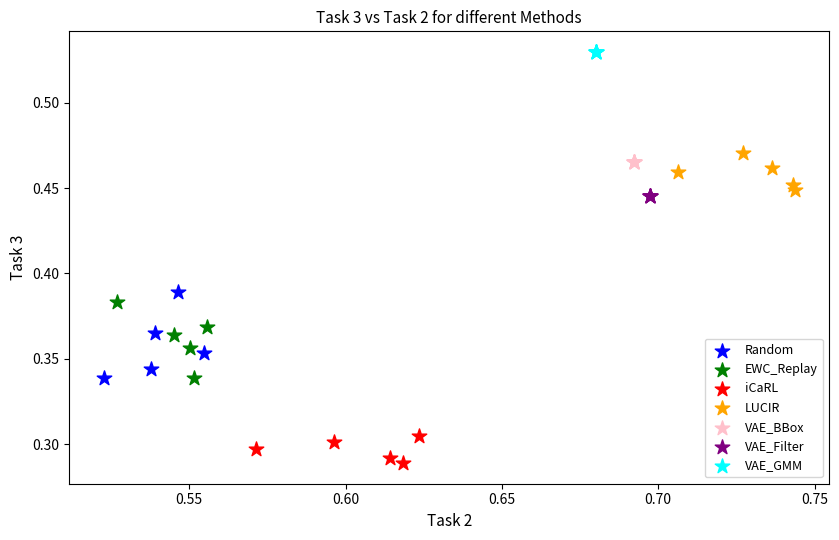

Which series reaches the maximum Y coordinate?

VAE_GMM